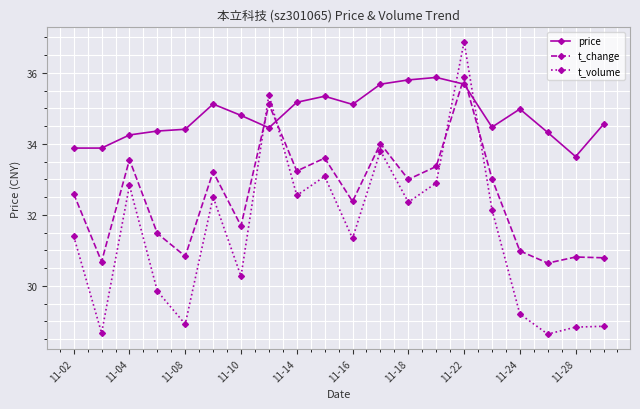

True or false: t_change and t_volume cross at least once.

True